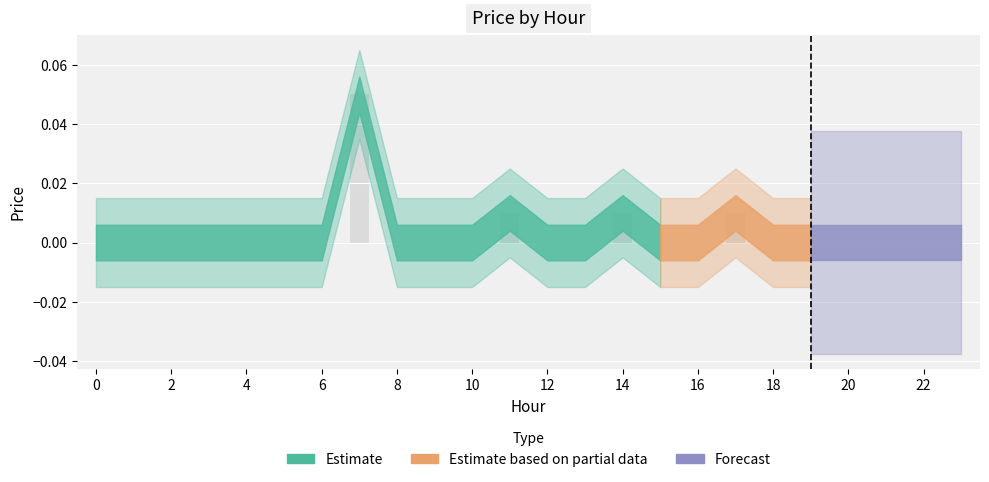

Count the number of data series in this chart.

1